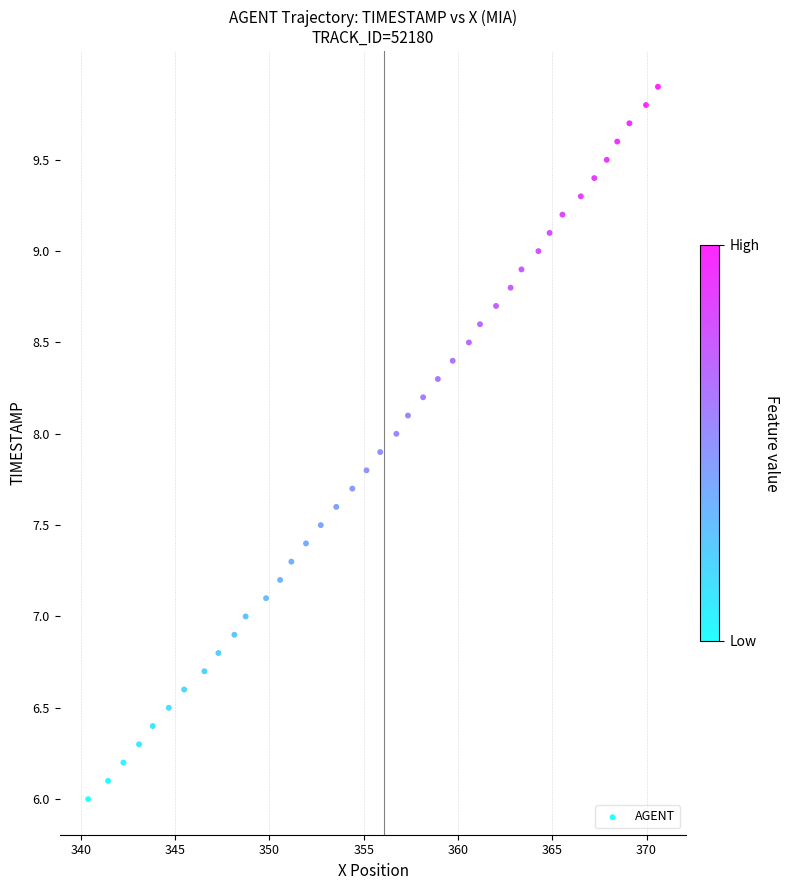

What is the range of X values (max minus min)?

30.2